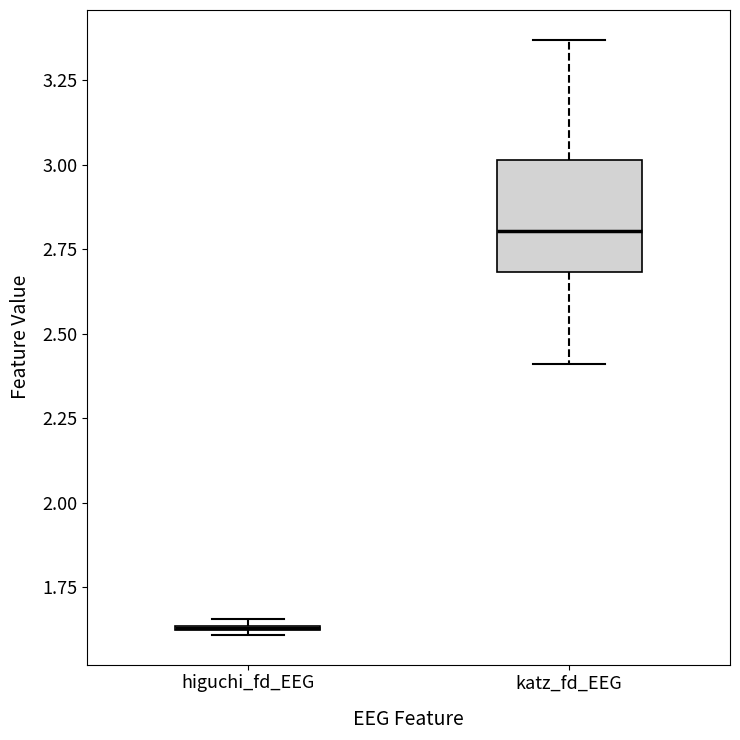

Where does the upper whisker of the box for katz_fd_EEG end on the y-axis? The values are not printed on the chart, so give them approximately, as read against the axis.

3.35